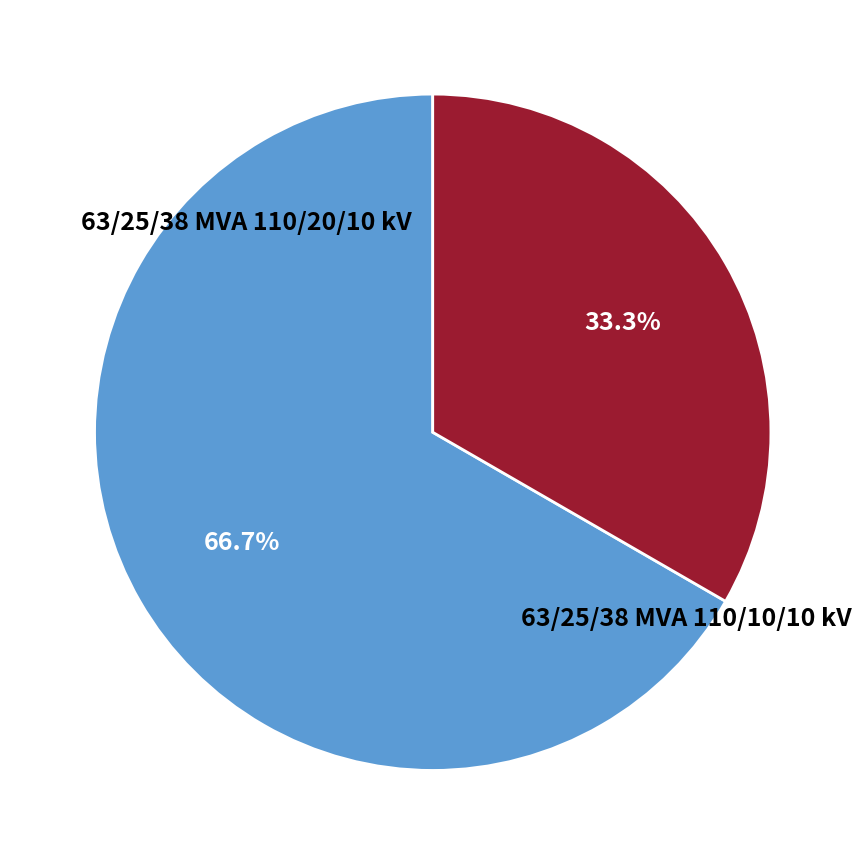

Is there a majority slice in this chart?

Yes